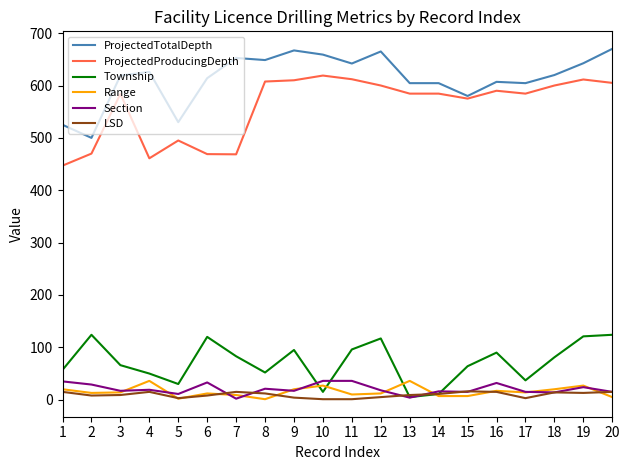

Count the number of data series in this chart.

6